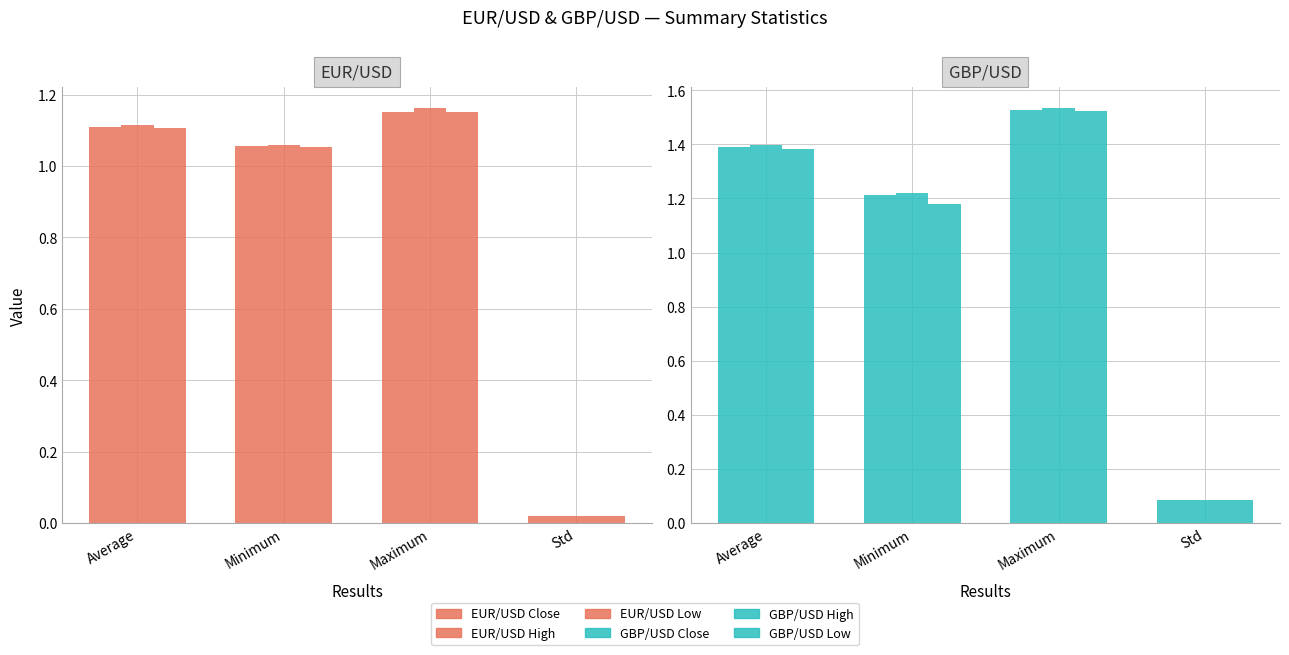

Which series has the widest spread of values?

GBP/USD High